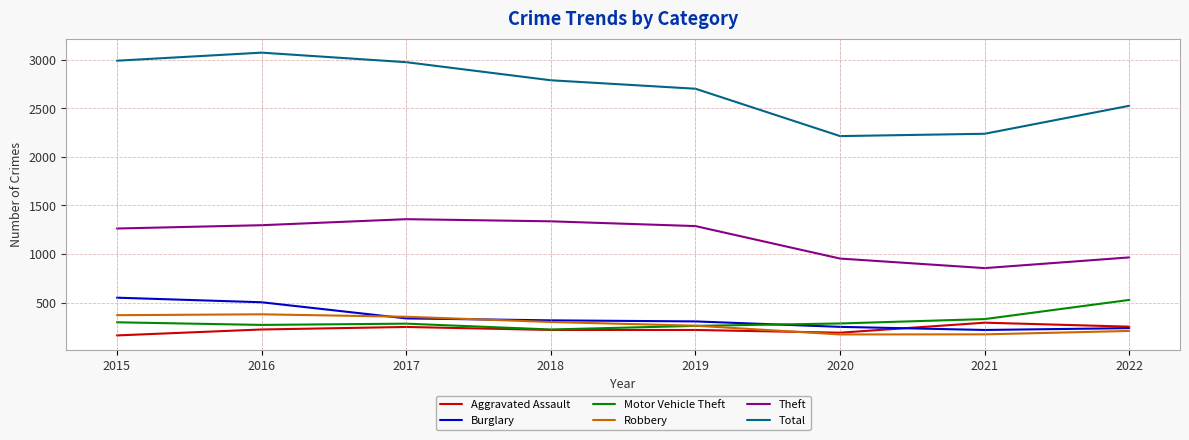

What is the maximum value shown in the chart?

3071